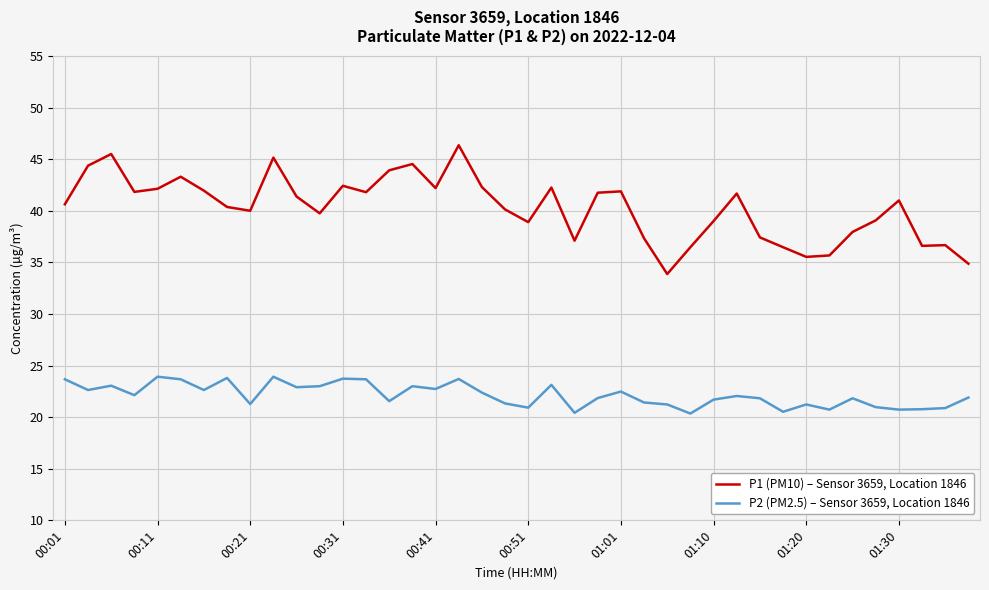

What is the difference between the maximum and minimum values in the P1 (PM10) – Sensor 3659, Location 1846 series?

12.5